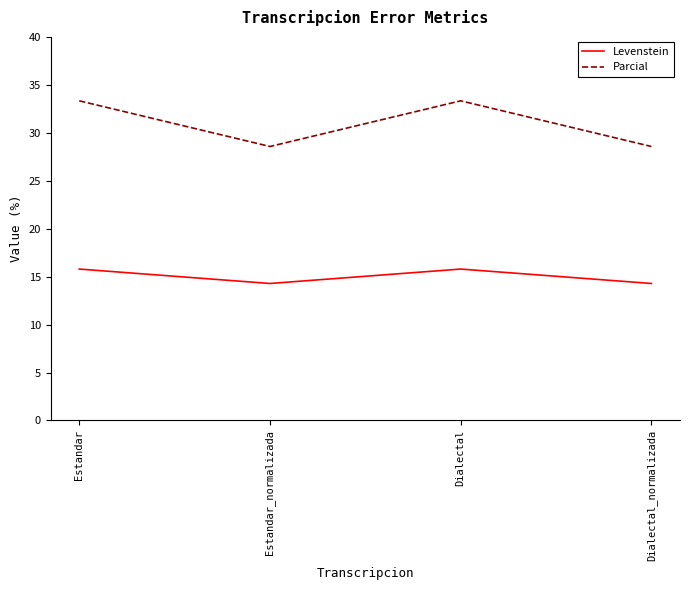

Which series has the largest total across all categories?

Parcial